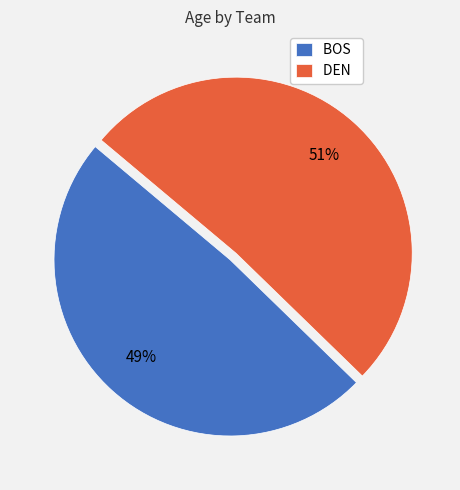

Count the number of slices in the pie.

2